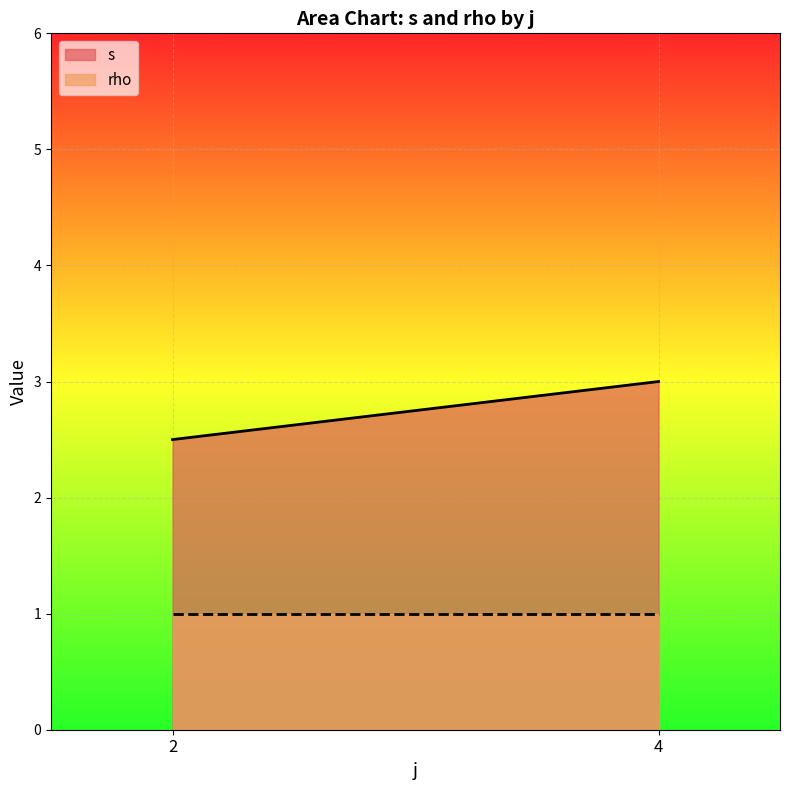

At 4, list the series in order from smallest to largest.

rho, s